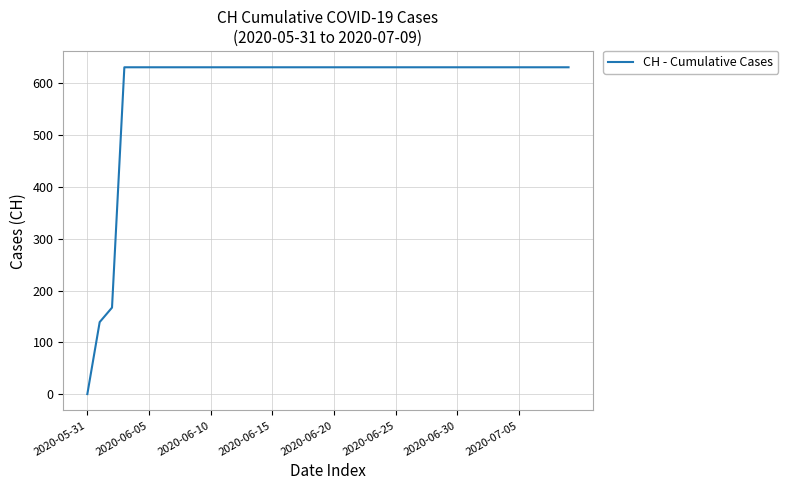

What is the difference between the maximum and minimum values?

631